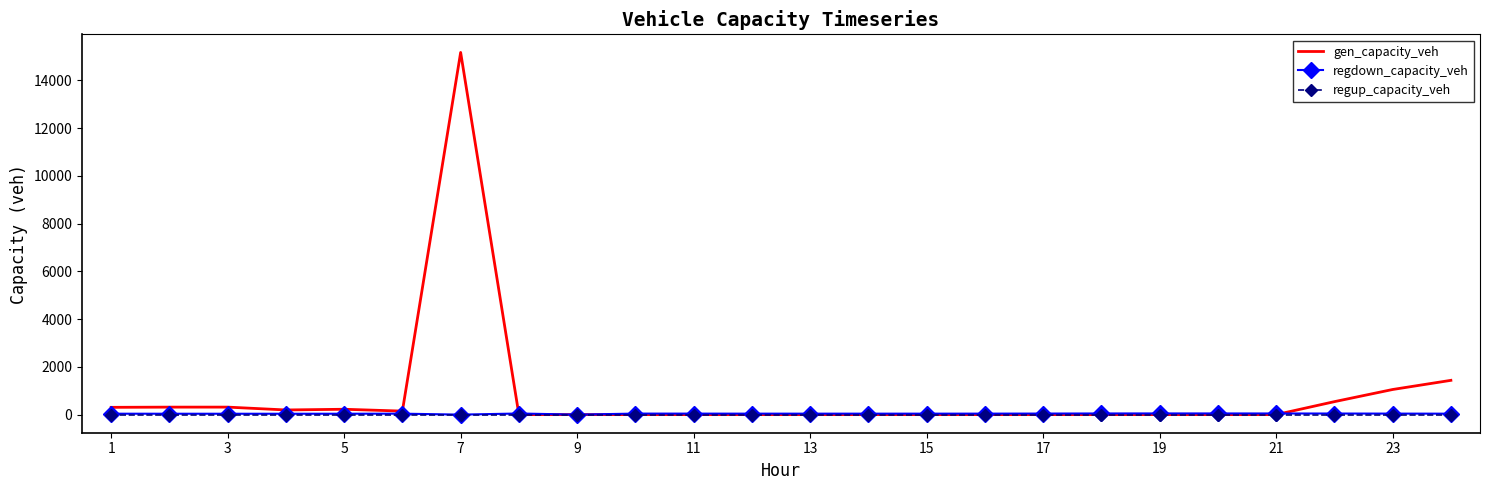

Which series has the largest total across all categories?

gen_capacity_veh